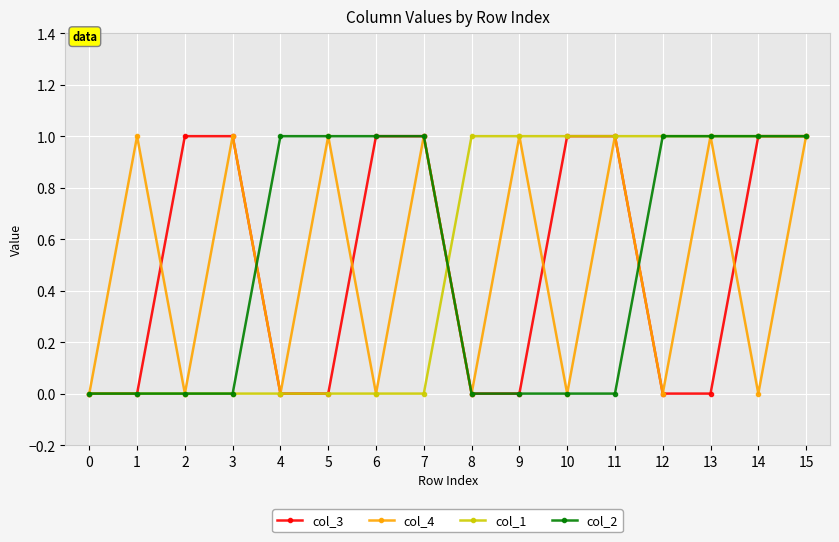

Does the chart display data point markers on the line(s)?

Yes